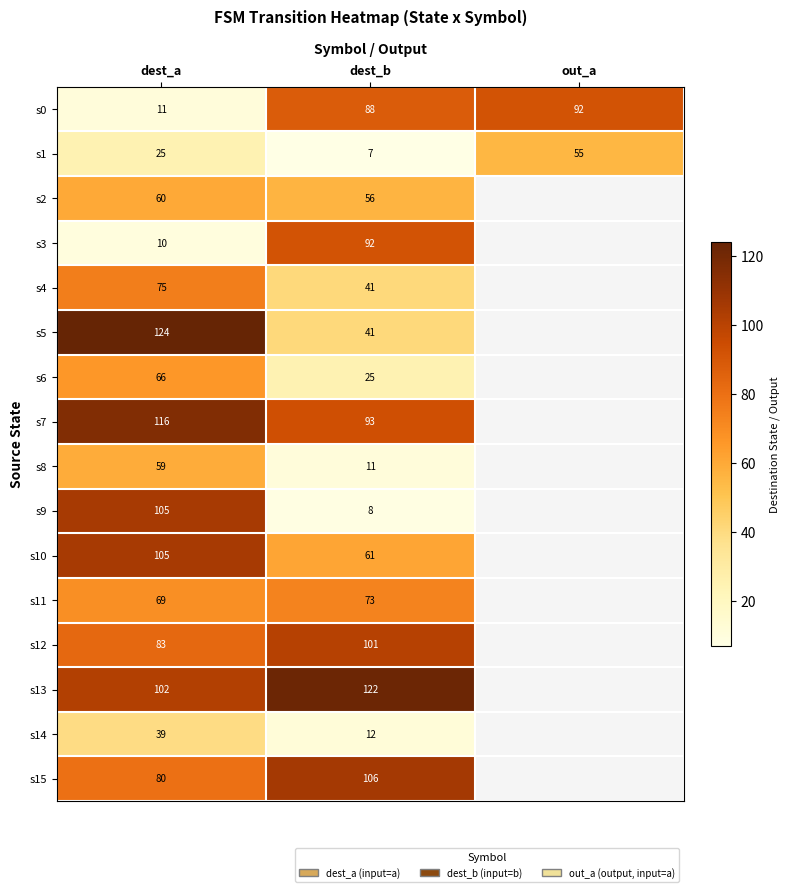

What value does the s1 series have at out_a, to the nearest 5?

55